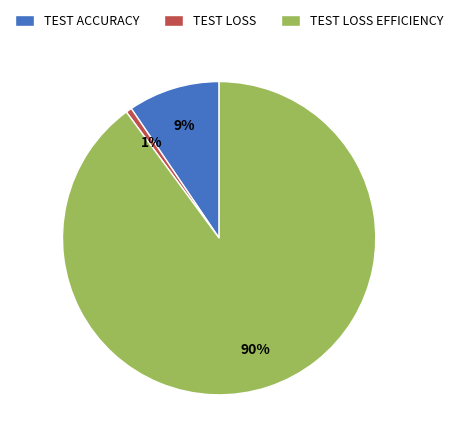

Is it true that TEST ACCURACY is 18% of the pie?

False